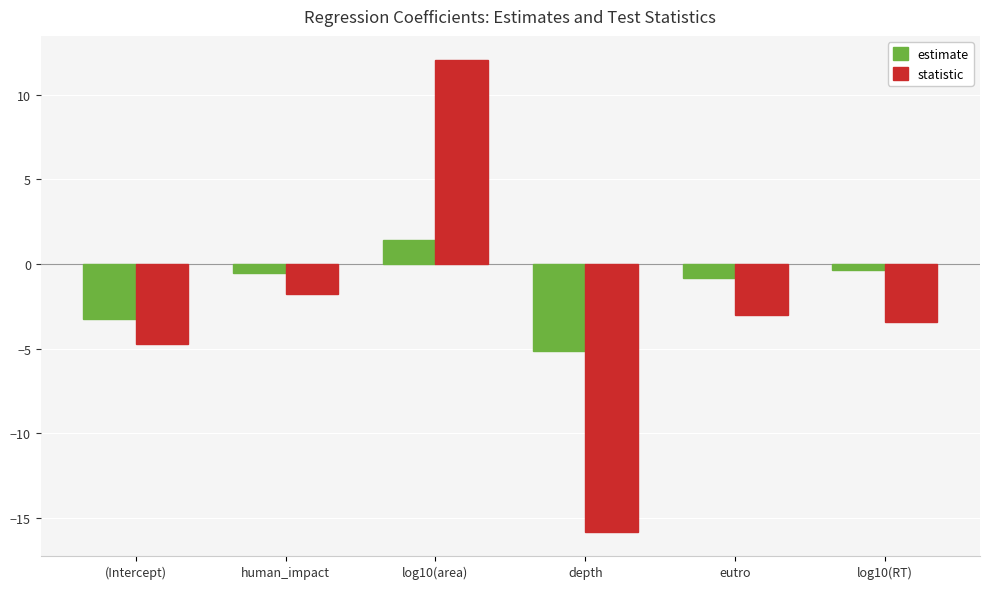

Reading left to right, list all the values displayed in this chart.

estimate: (Intercept)=-3.3	human_impact=-0.5	log10(area)=1.4	depth=-5.1	eutro=-0.8	log10(RT)=-0.4
statistic: (Intercept)=-4.7	human_impact=-1.8	log10(area)=12.1	depth=-15.9	eutro=-3.0	log10(RT)=-3.4